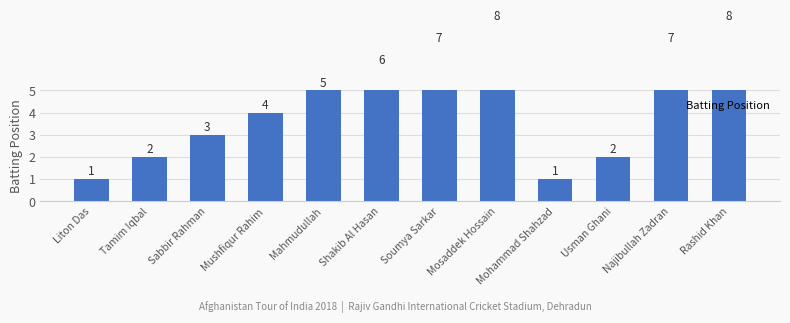

At which category does the chart reach its minimum across all series?

Liton Das